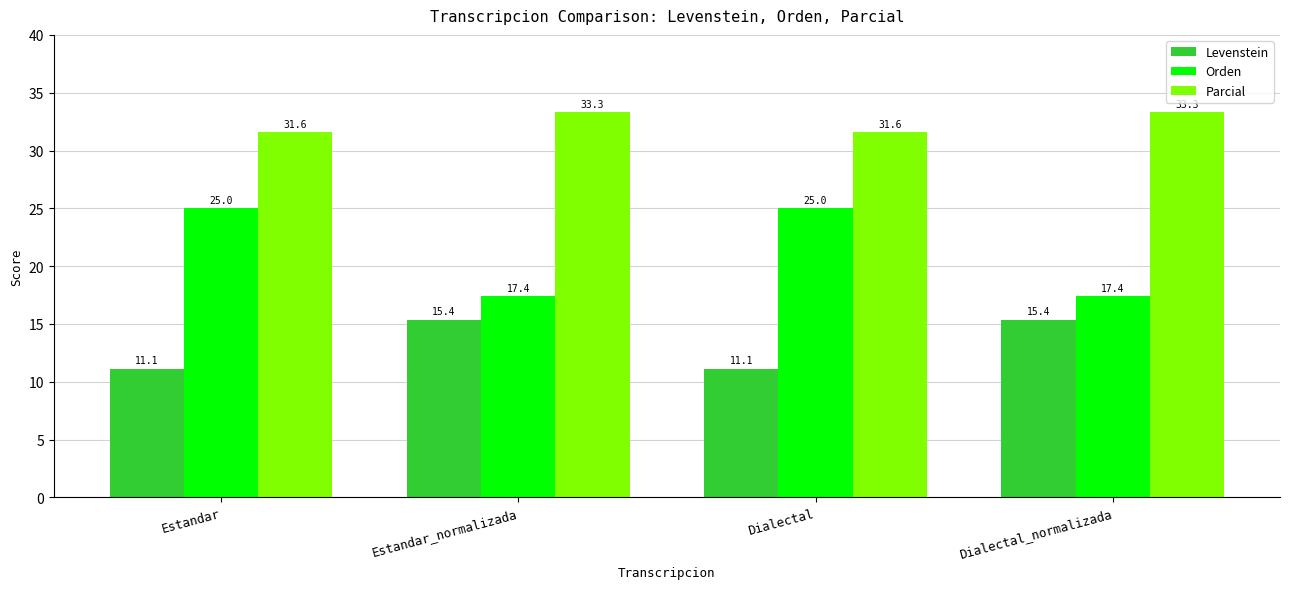

Which series has the largest range (max minus min)?

Orden